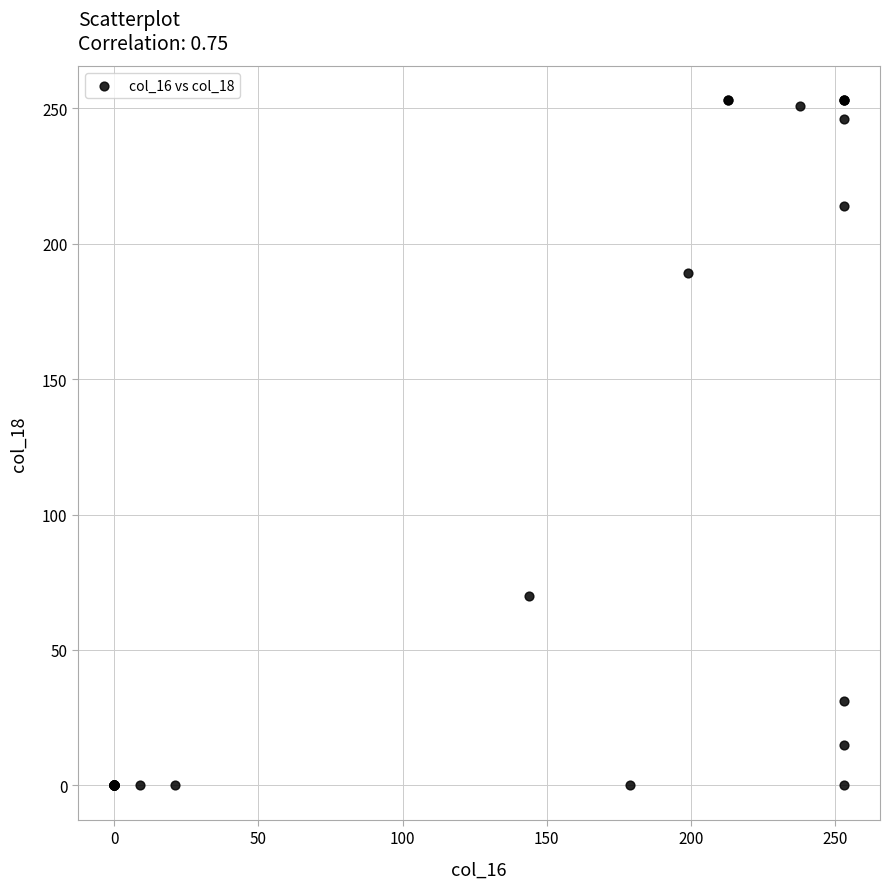

What Y value in the scatter plot is closest to 126?

70